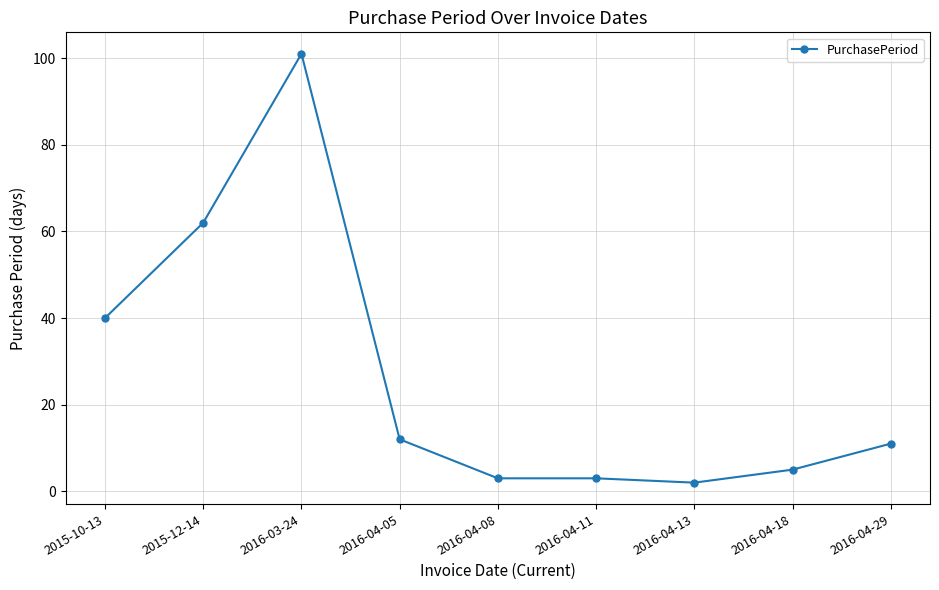

Does the chart display data point markers on the line(s)?

Yes